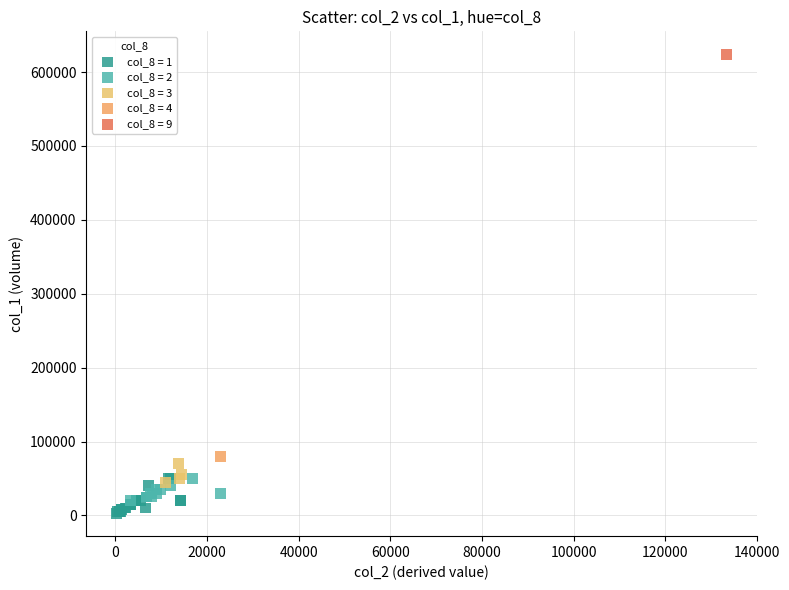

What are all the series names shown in the legend?

col_8 = 1, col_8 = 2, col_8 = 3, col_8 = 4, col_8 = 9